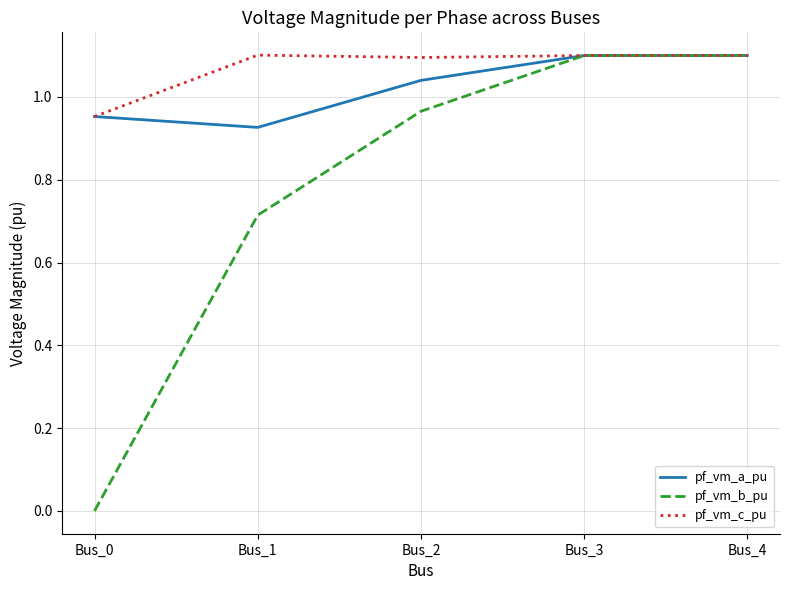

Where does the pf_vm_a_pu series first go above 1?

Bus_2